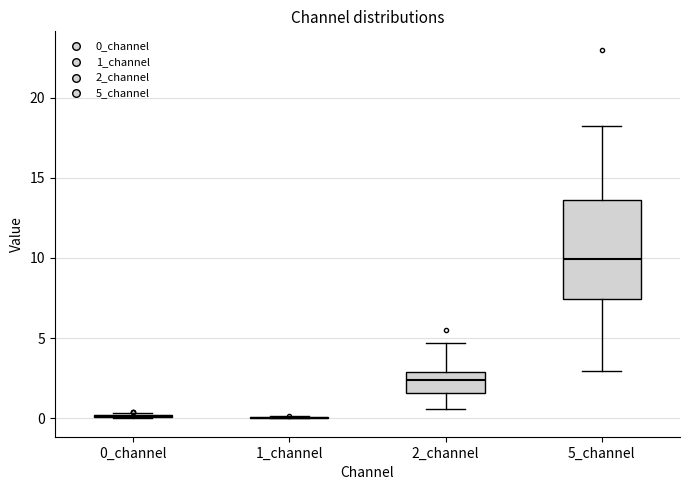

Comparing the boxes themselves (not the whiskers), which one is the tallest?

5_channel